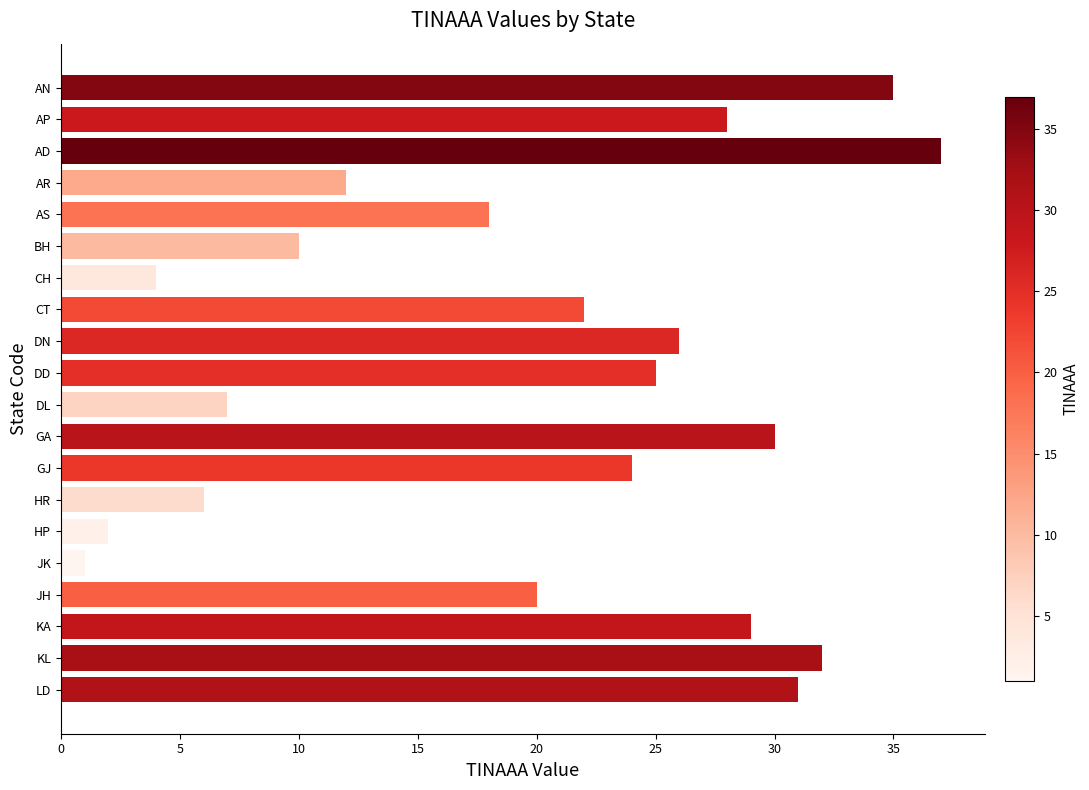

The value at GA is 45. True or false?

False